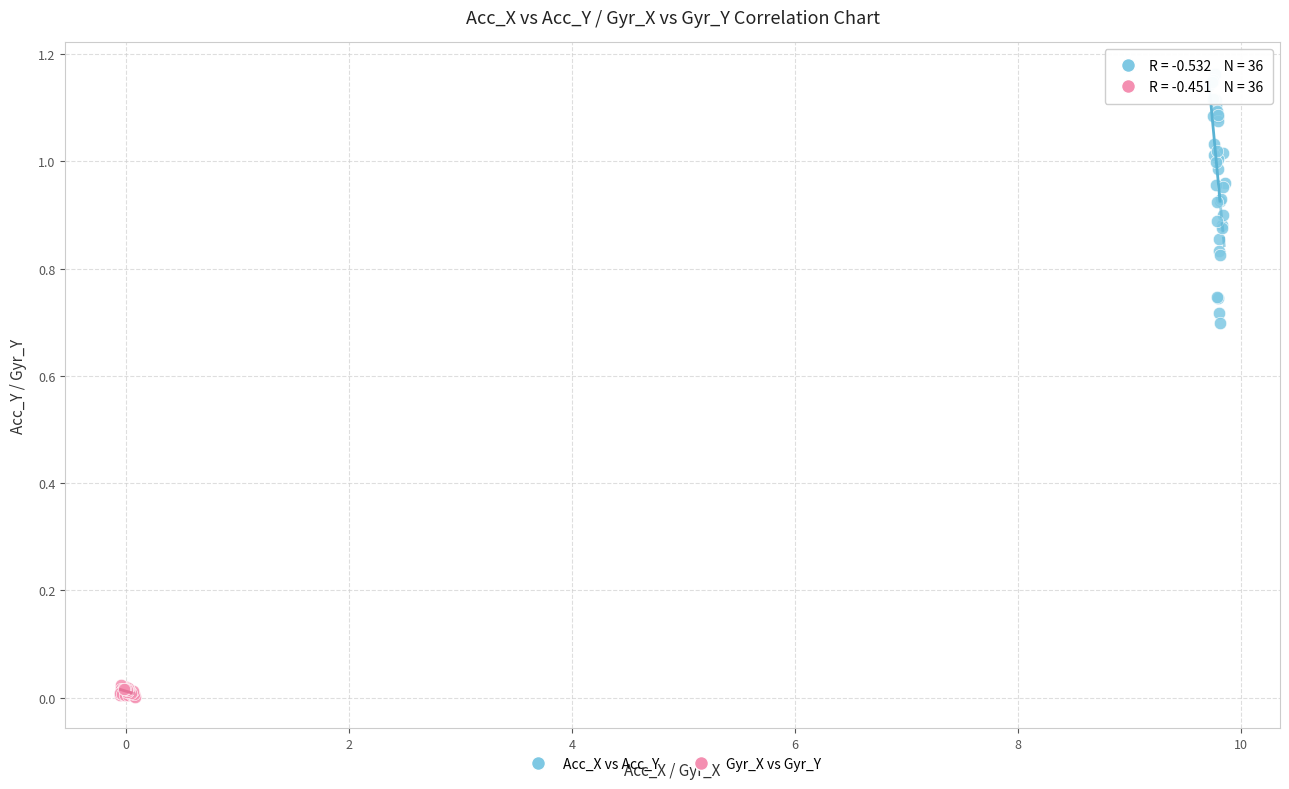

Which series has the largest Y range (max minus min)?

Acc_X vs Acc_Y